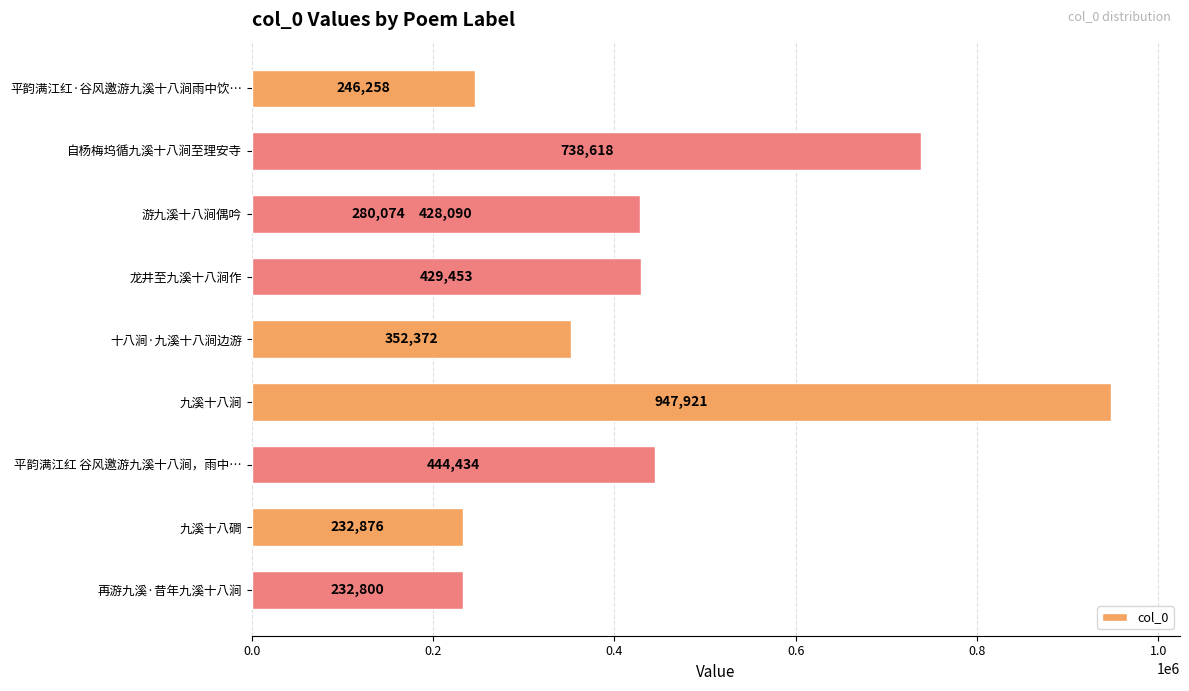

What position from the left is 十八涧·九溪十八涧边游?

5